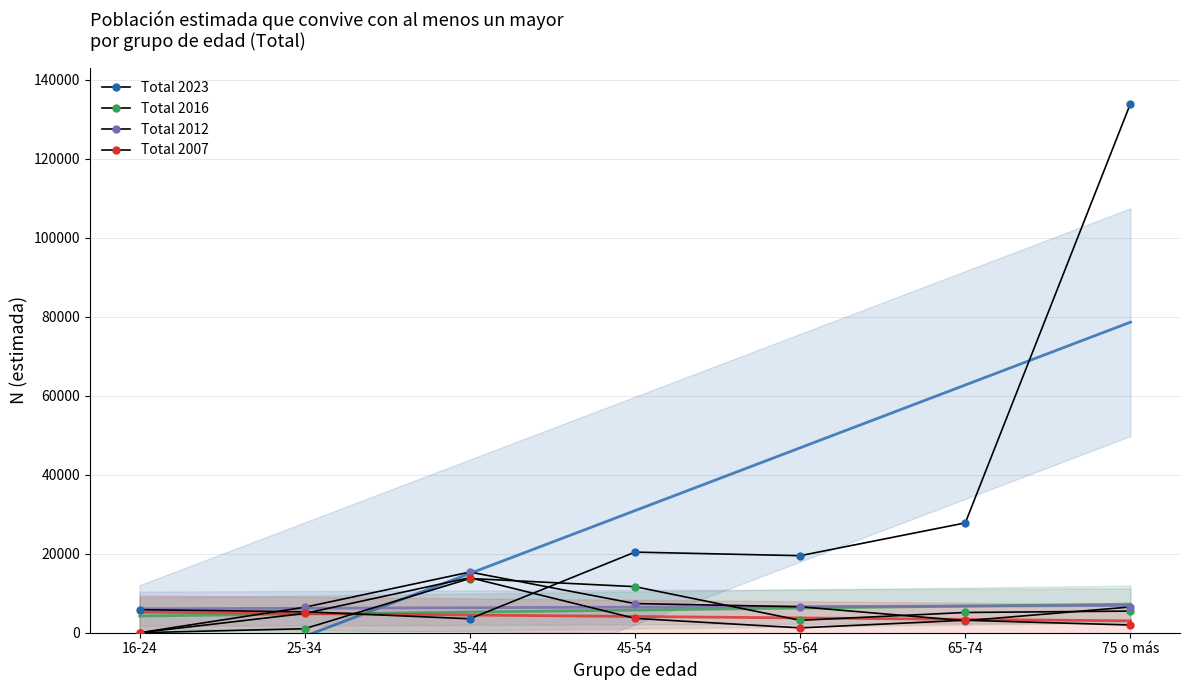

Which series ends up on top after the final intersection of Total 2012 and Total 2007?

Total 2012